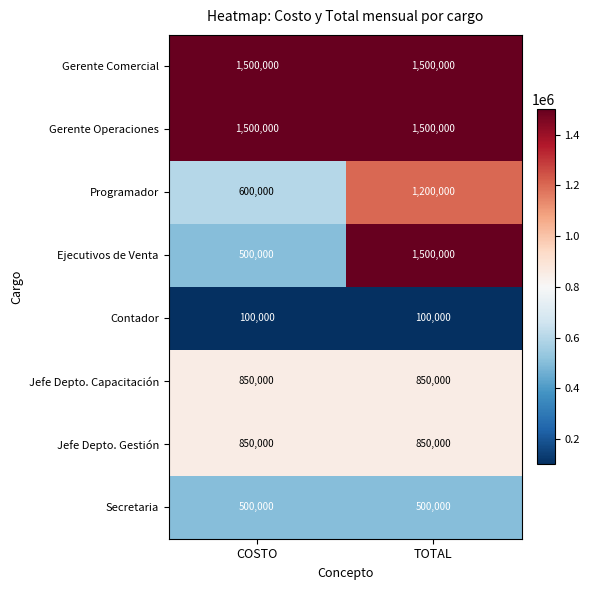

How many data points does each series have?

2